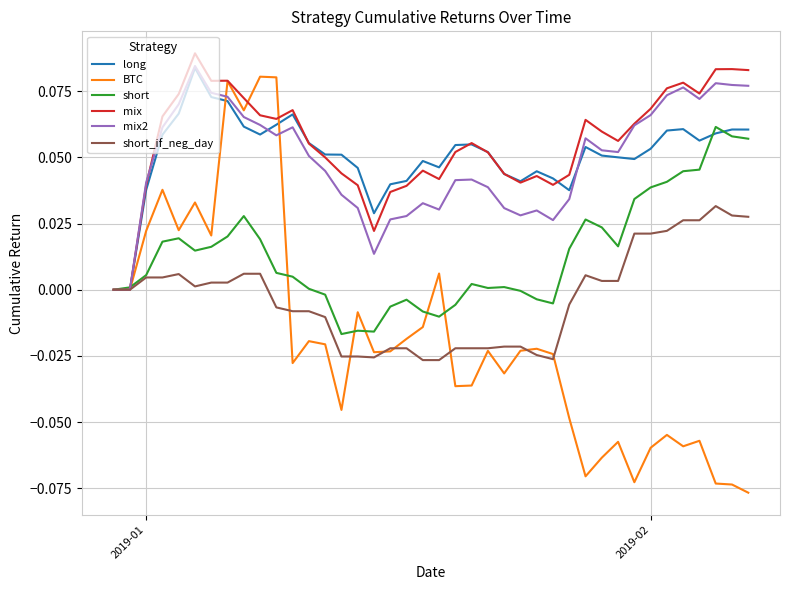

Which series has the widest spread of values?

BTC